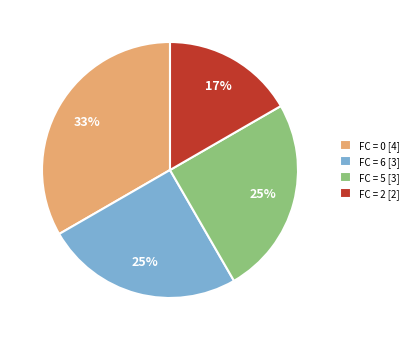

To the nearest percent, what is the combined percentage of FC = 5 [3] and FC = 0 [4]?

58%